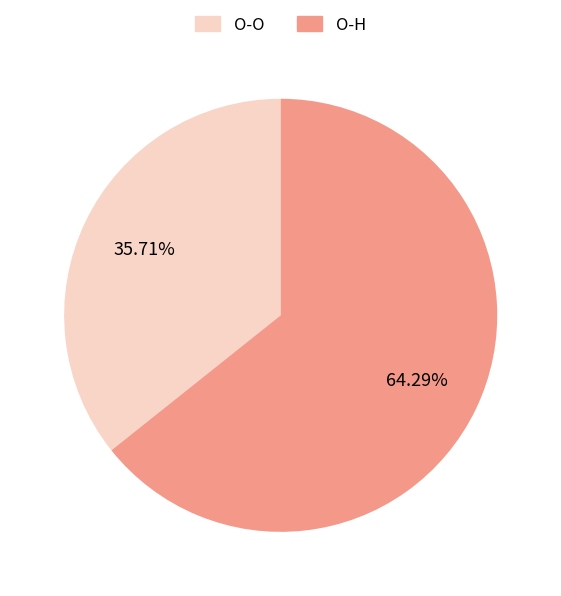

Which has a higher value, O-O or O-H?

O-H